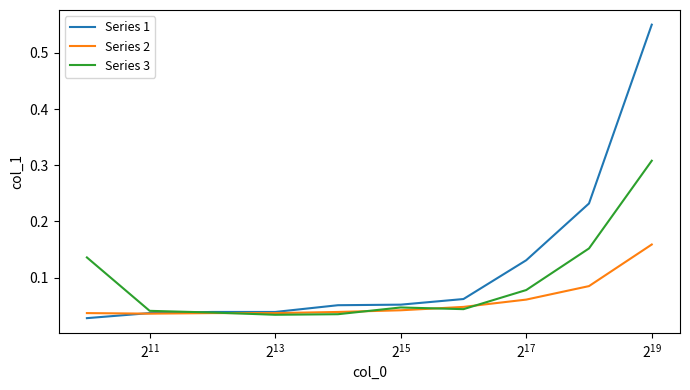

List the series in order of their peak value, lowest first.

Series 2, Series 3, Series 1